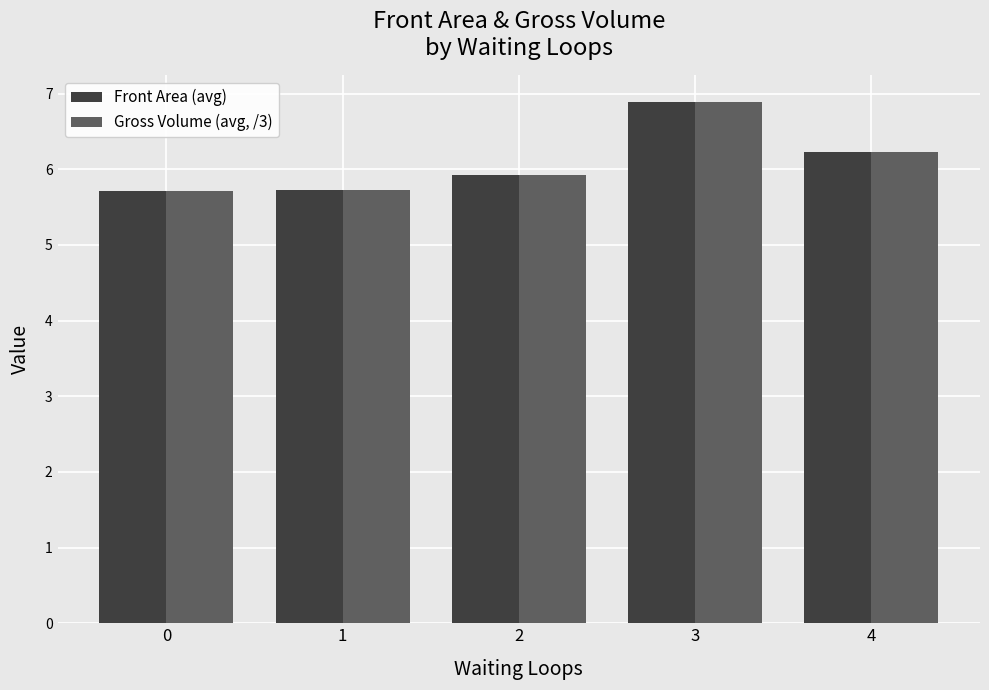

Does the chart contain any negative values?

No